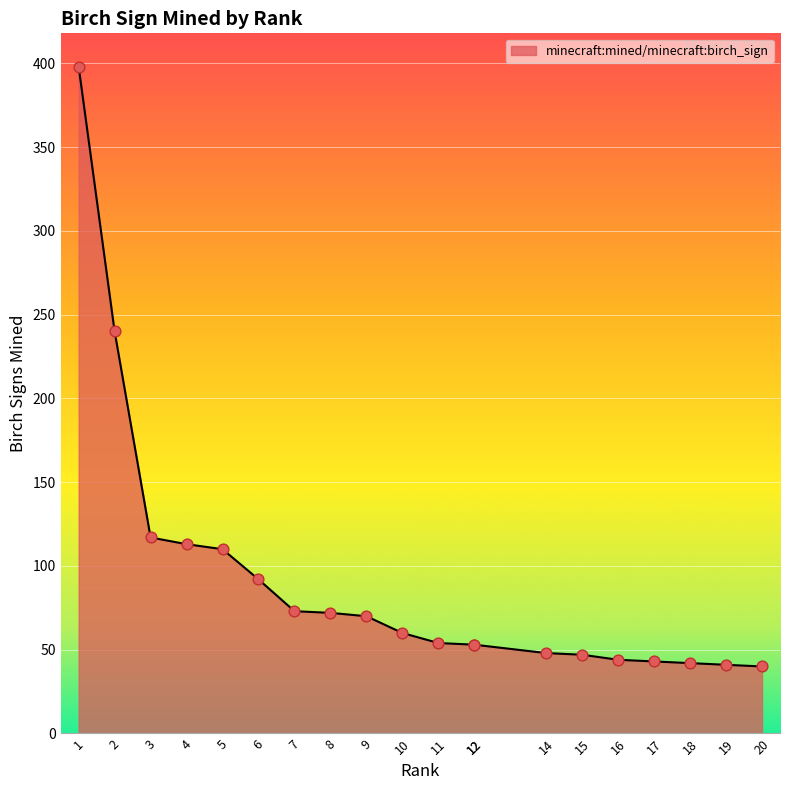

What is the ratio of the value at 9 to the value at 10?

1.2